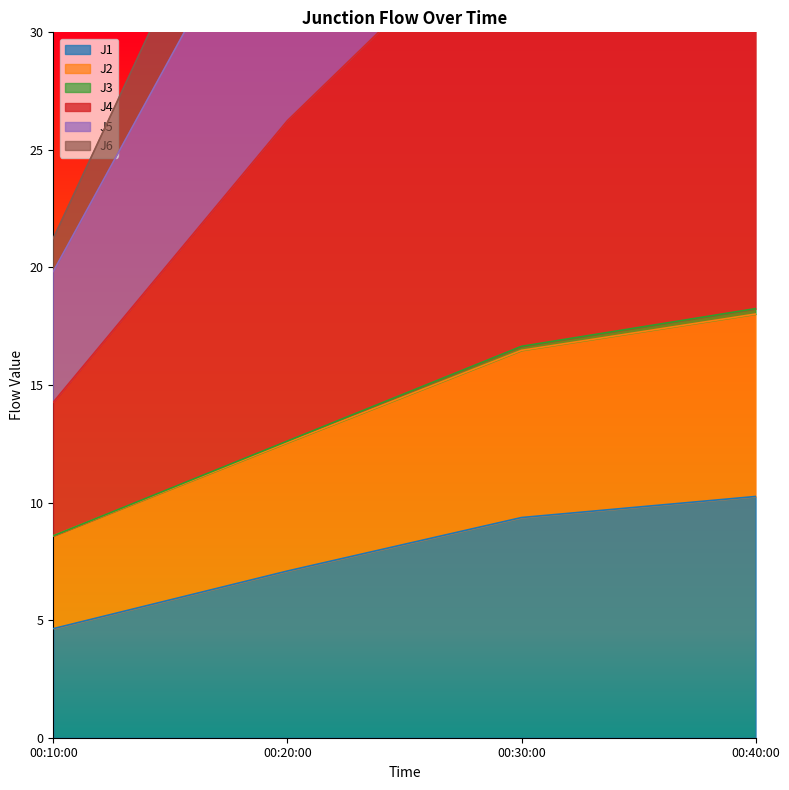

At which label does J1 reach its peak?

00:40:00